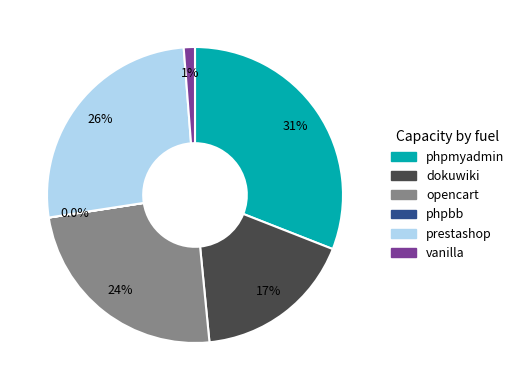

To the nearest percent, what is the average slice percentage?

17%